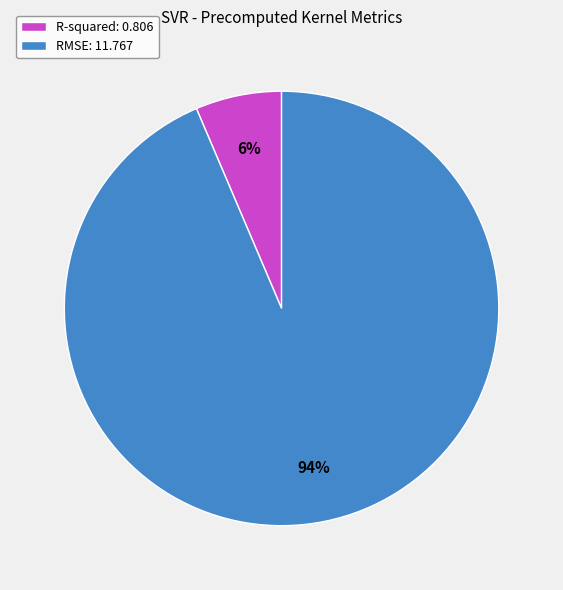

Is the sum of R-squared: 0.806 and RMSE: 11.767 greater than half?

Yes